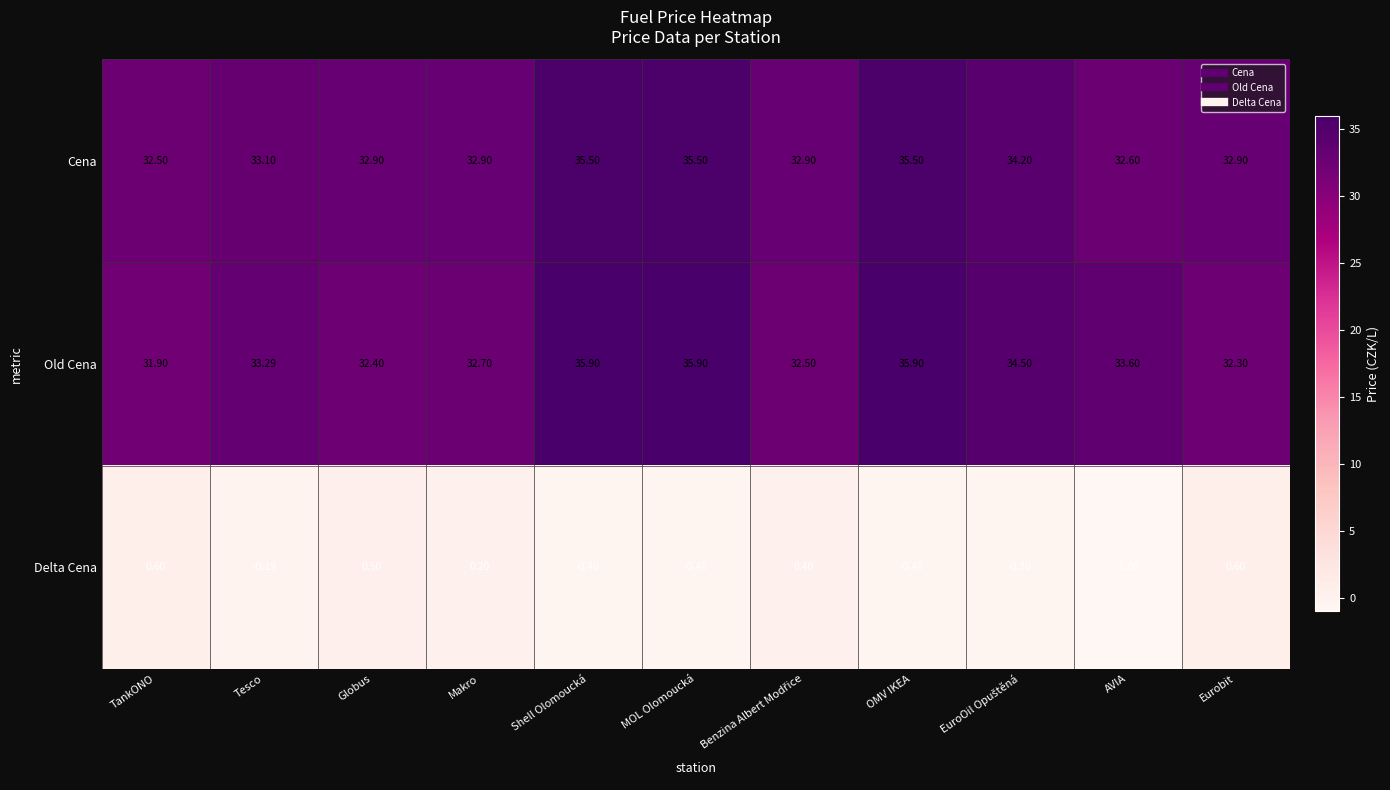

At which label is Old Cena closest to 33?

Tesco